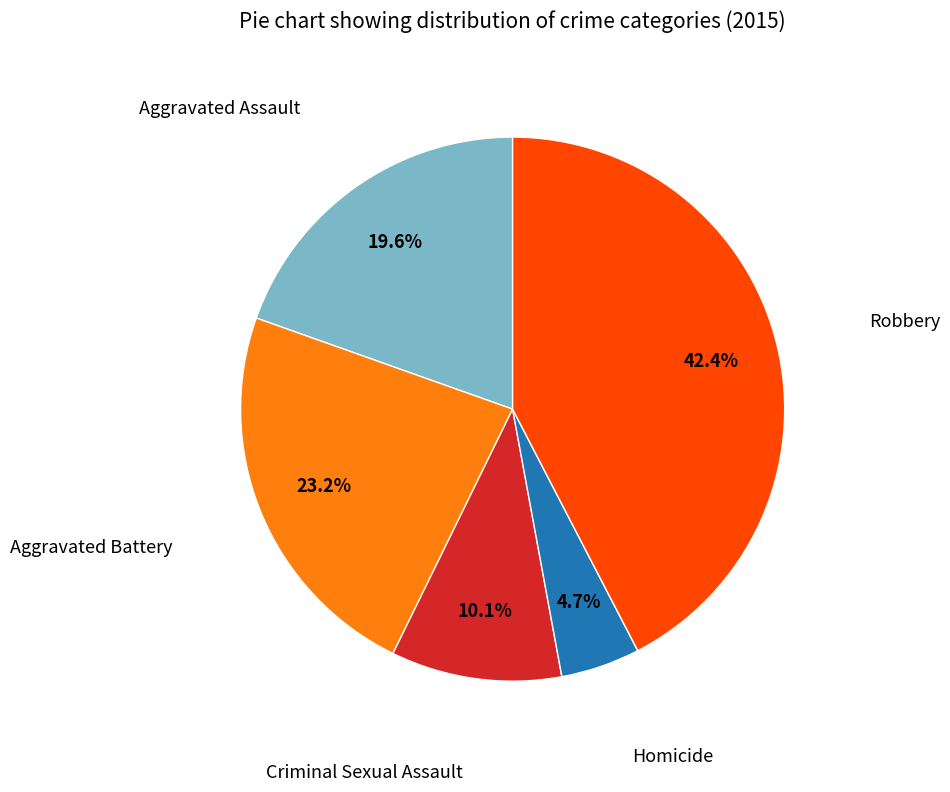

Count the number of slices in the pie.

5